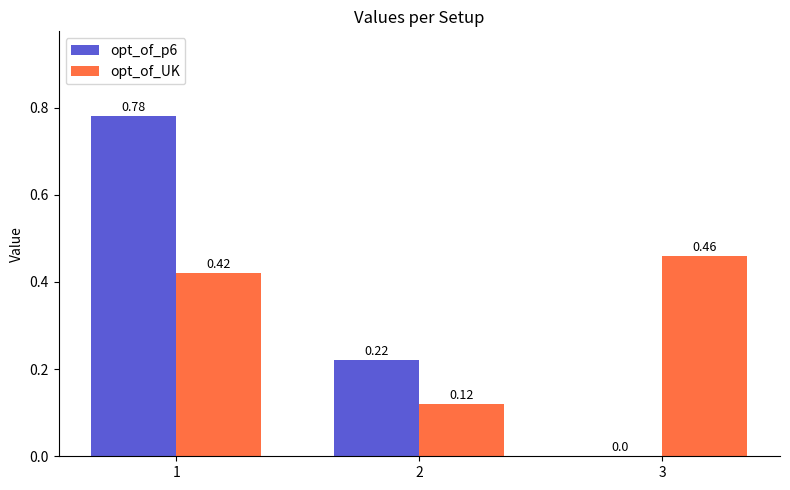

What is the total value across all series at 2?

0.3